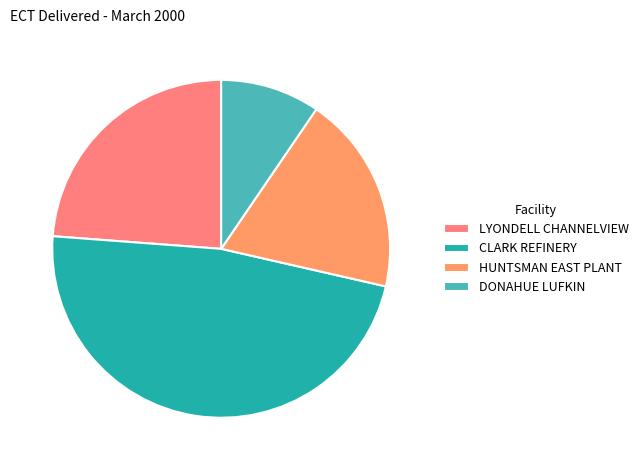

Which category has the smallest portion of the pie?

DONAHUE LUFKIN